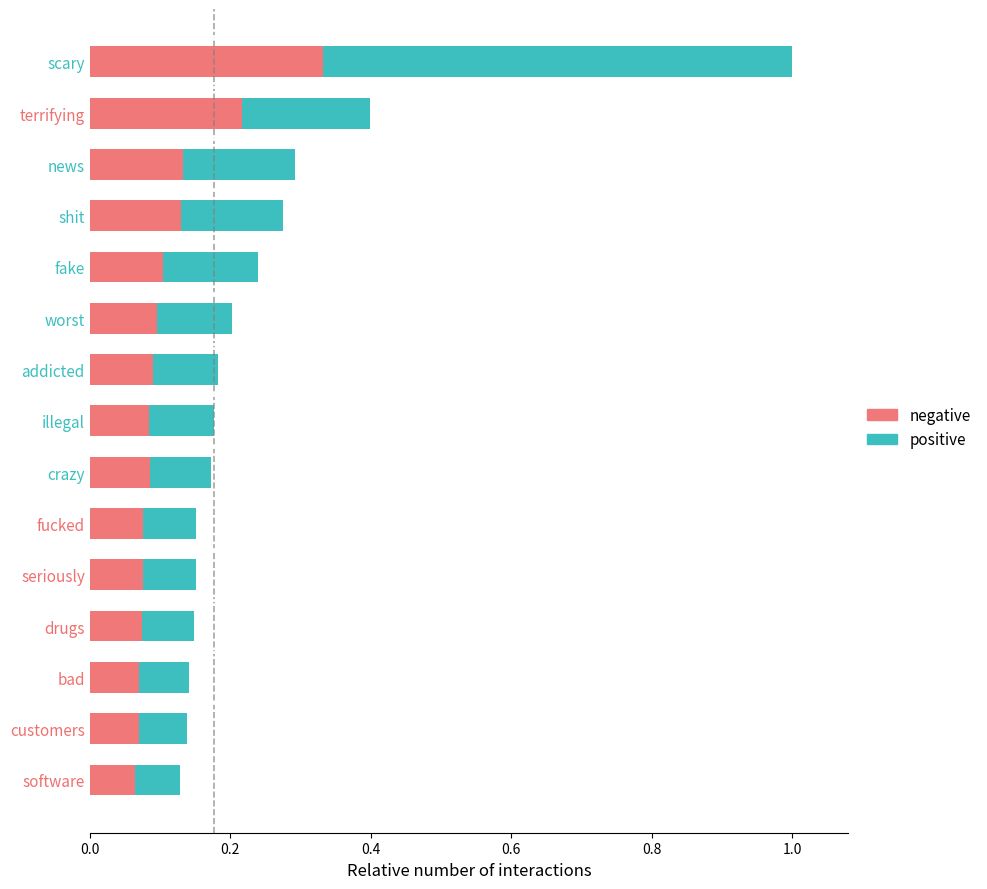

At which category is the sum across all series the highest?

scary